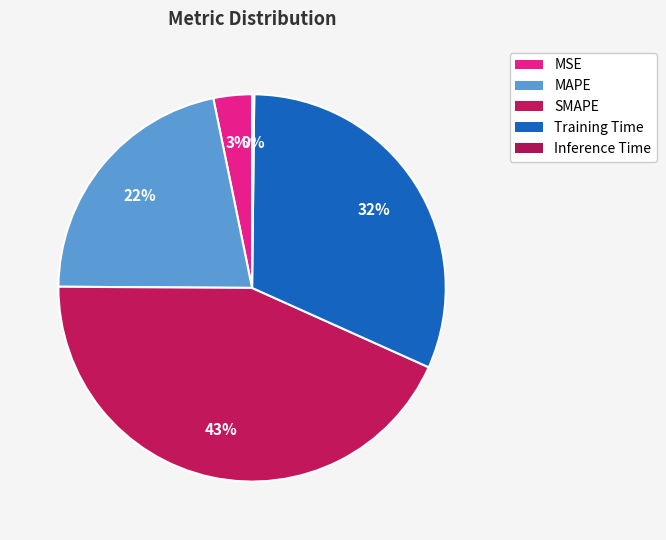

To the nearest percent, what is the difference between the largest and smallest slice percentages?

43%